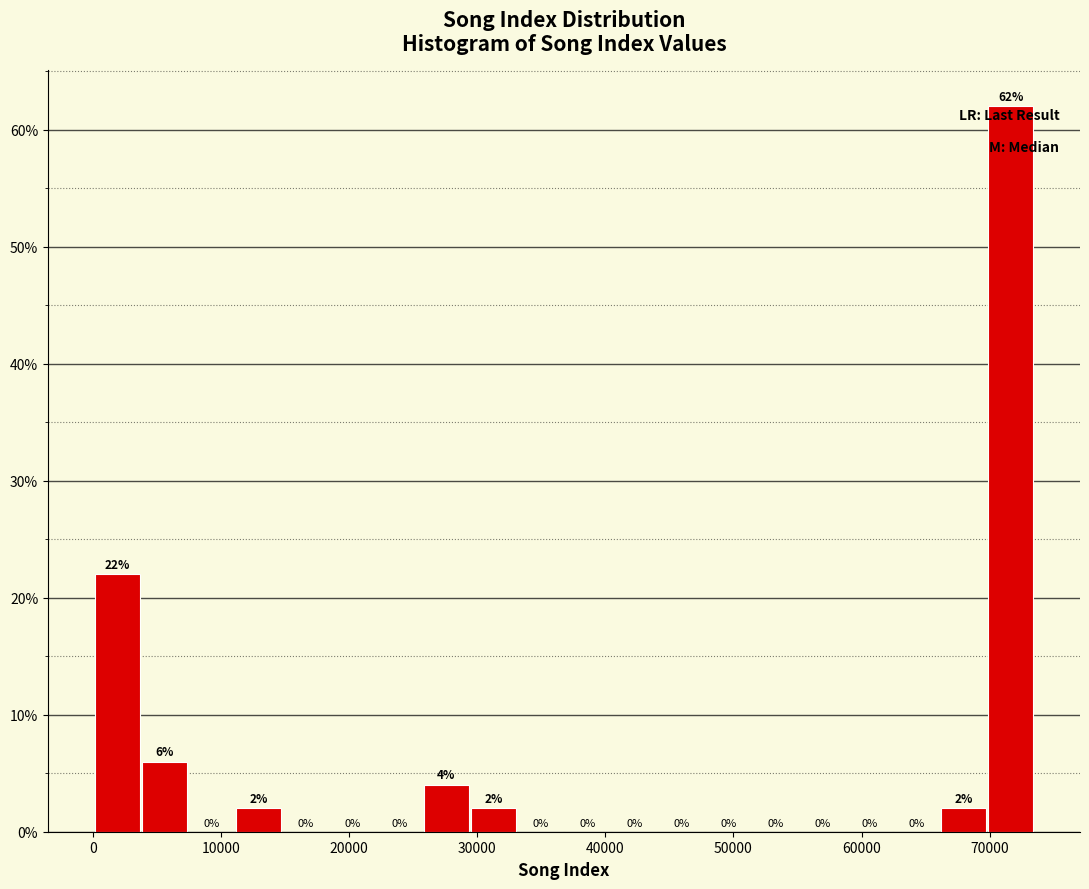

Read against the x-axis, roughly where is the centre of the tallest bar?

72000